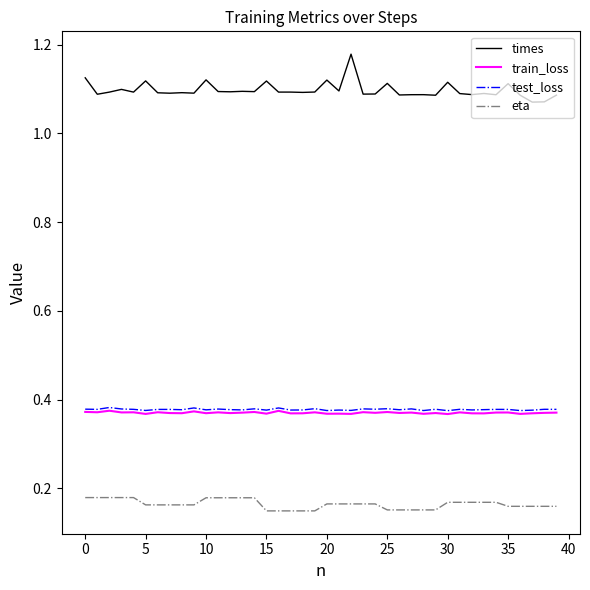

Which series has the largest range (max minus min)?

times